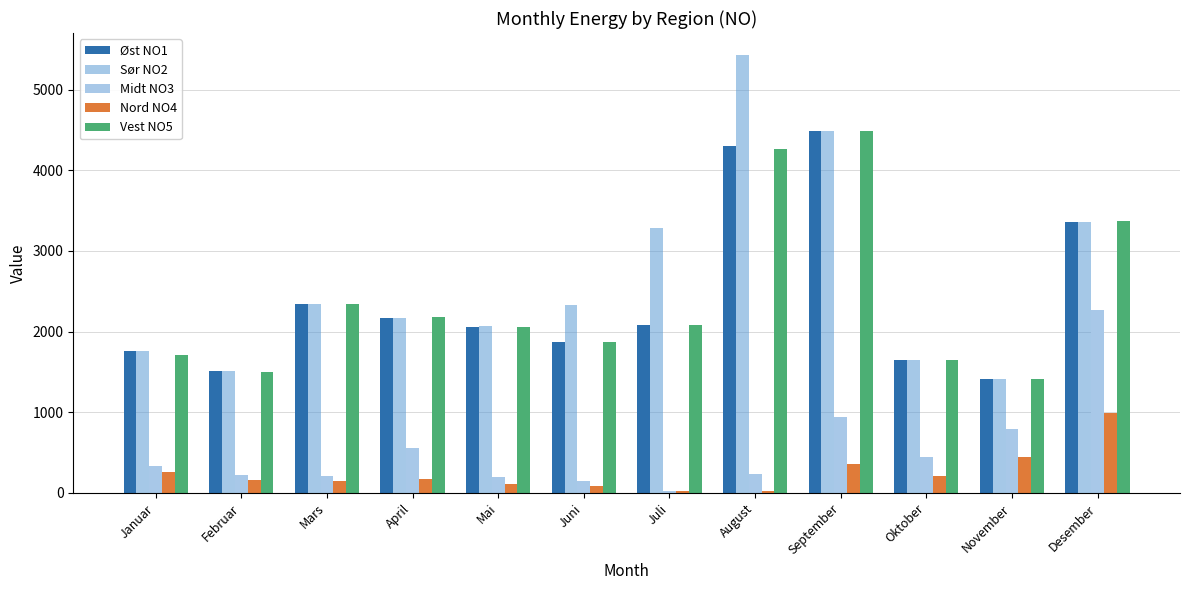

Is it true that Vest NO5 equals 1649 at Oktober?

True